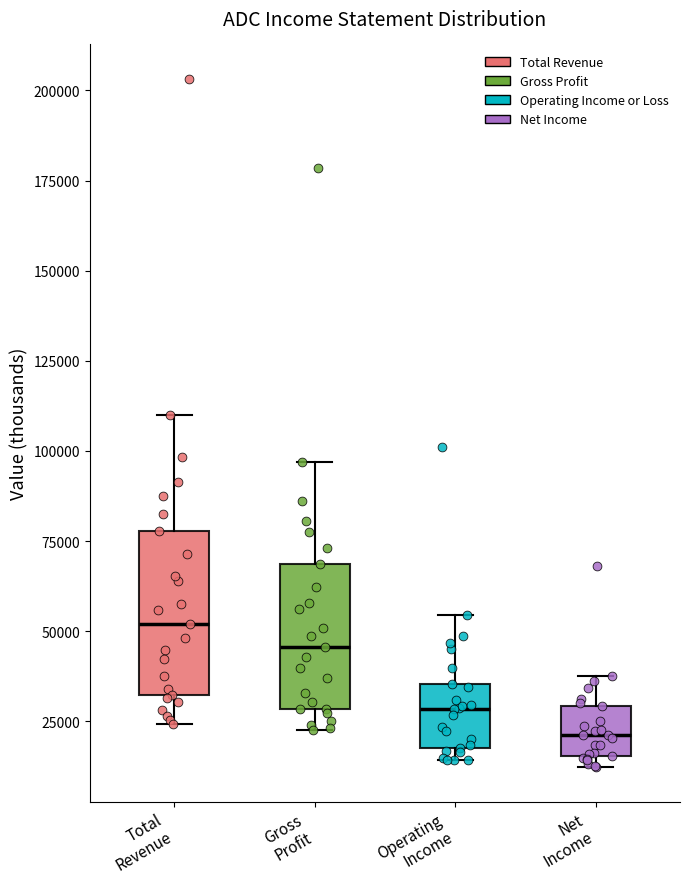

Which box's median line is the lowest?

Net Income